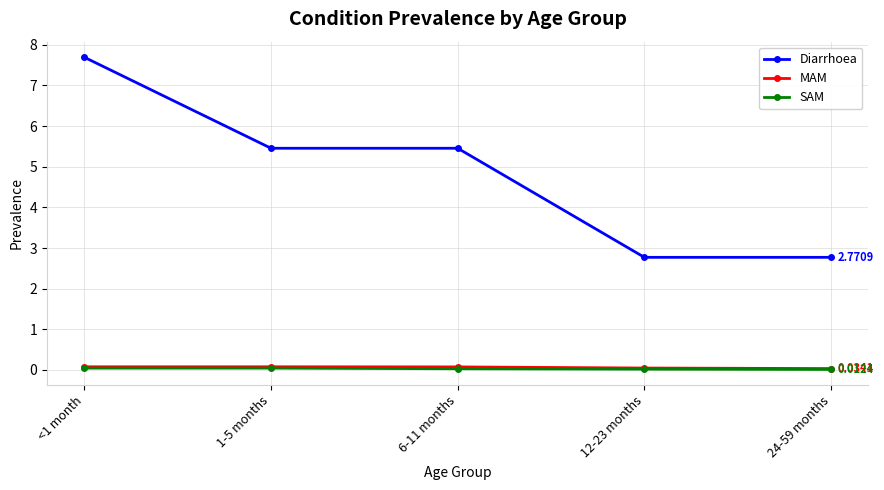

At how many categories does at least one series exceed 5?

3